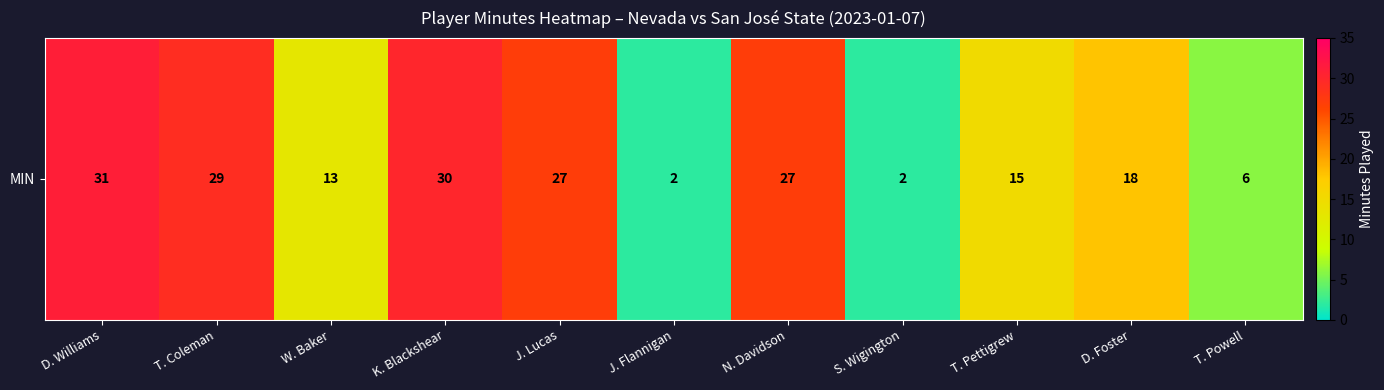

Which has a higher value, S. Wigington or T. Powell?

T. Powell